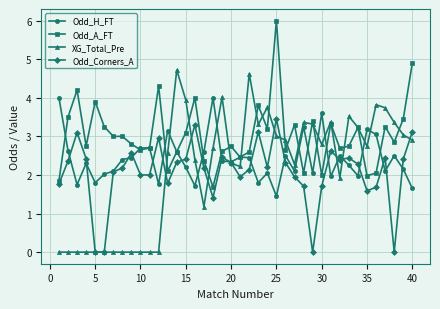

Rank the series by their maximum value, from lowest to highest.

Odd_Corners_A, Odd_H_FT, XG_Total_Pre, Odd_A_FT